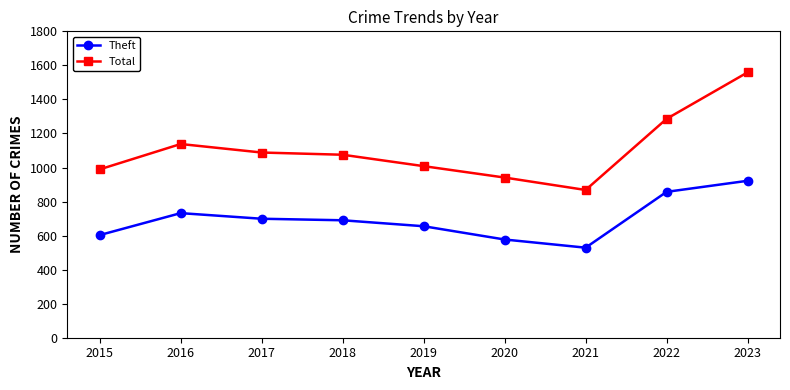

Which series has the widest spread of values?

Total